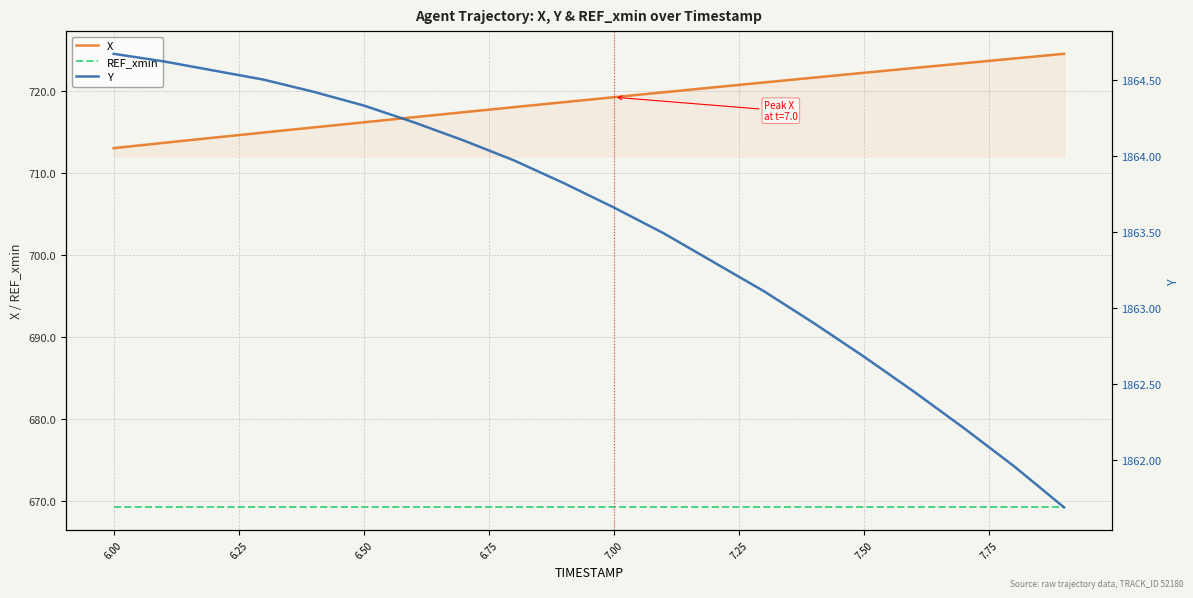

True or false: Y and REF_xmin intersect in this chart.

False